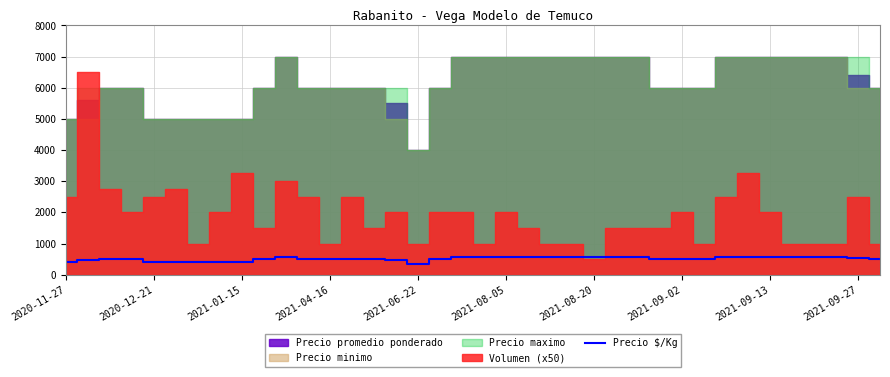

What is the smallest value displayed?

333